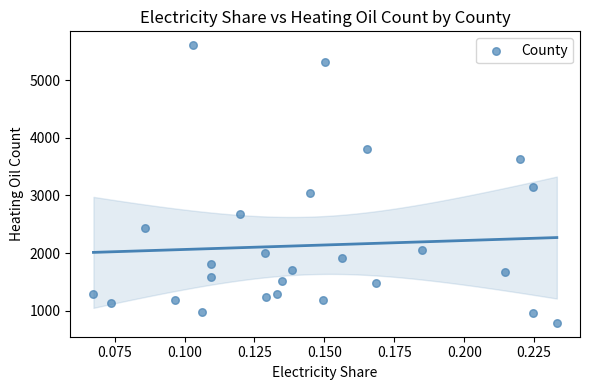

What is the range of Y values (max minus min)?

4815